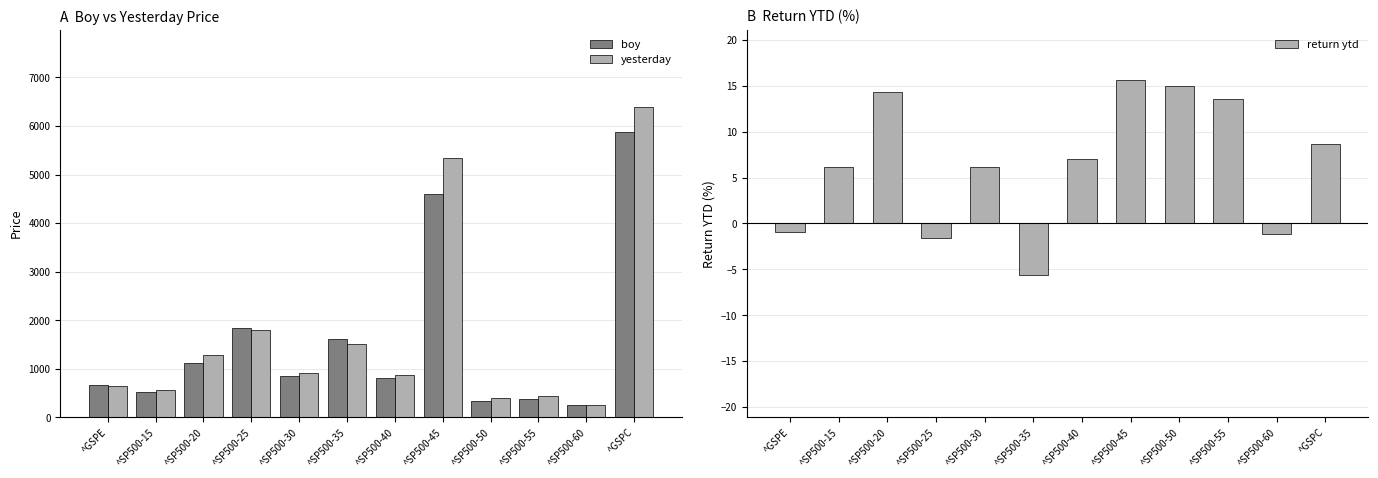

Between ^GSPE and ^SP500-25, which series saw the biggest shift?

boy